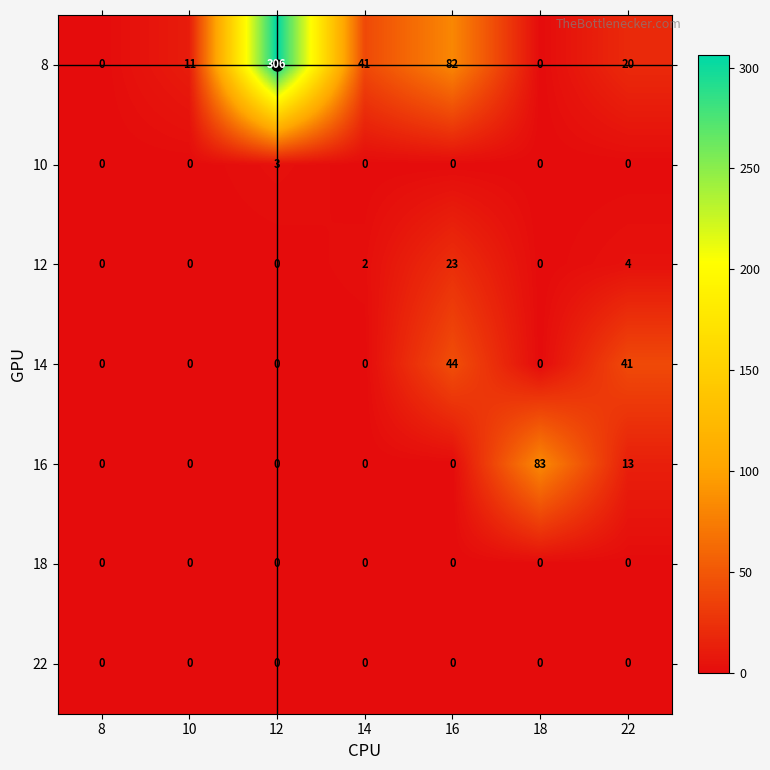

Between 12 and 22, which series saw the biggest shift?

8